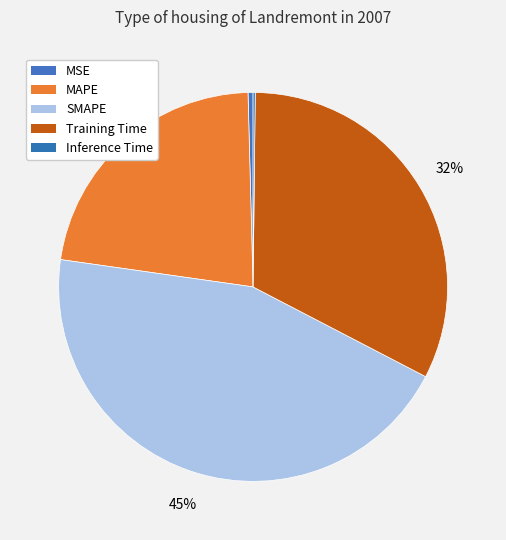

Does MSE account for over 50% of the chart?

No